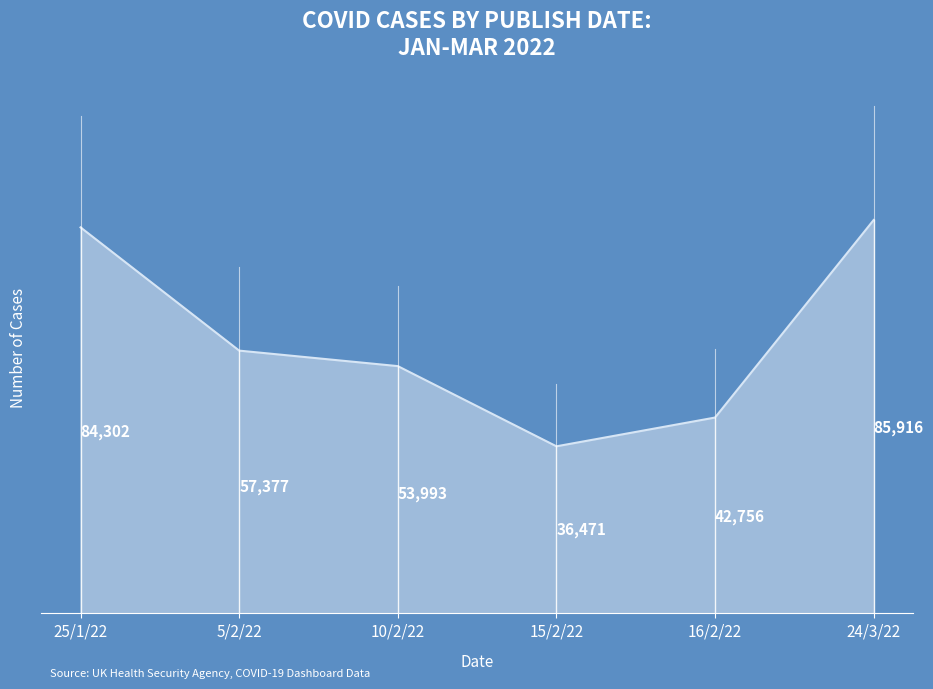

The value at 10/2/22 is 53993. True or false?

True